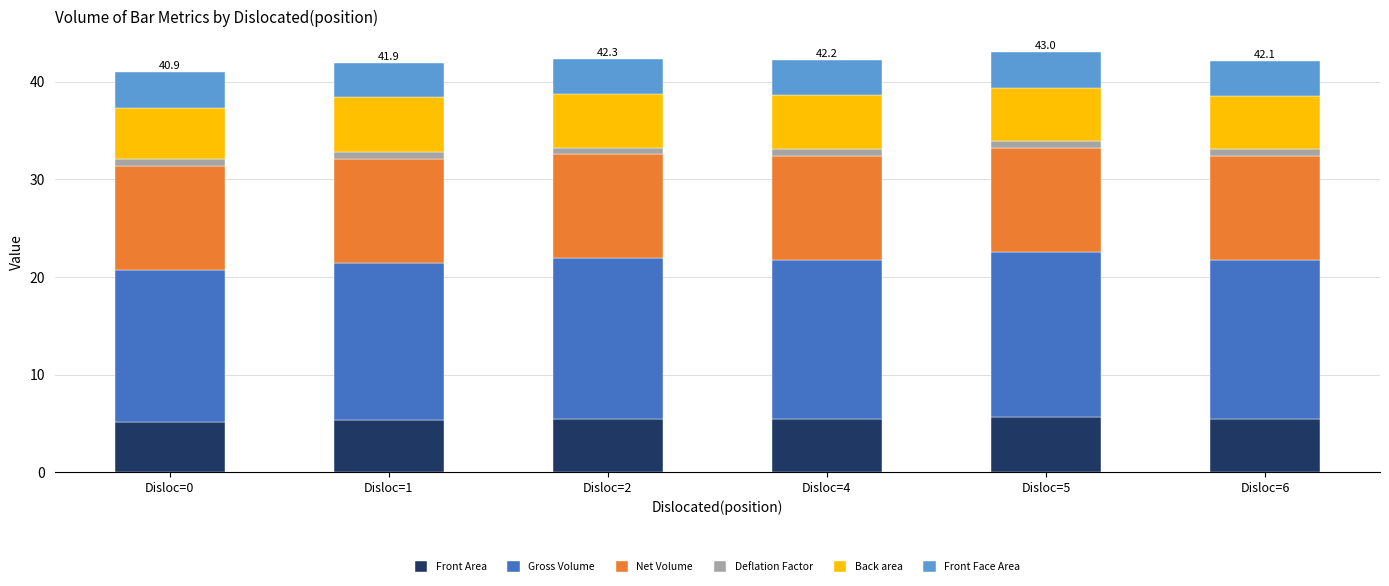

What is the highest value of the Front Area series?

5.6